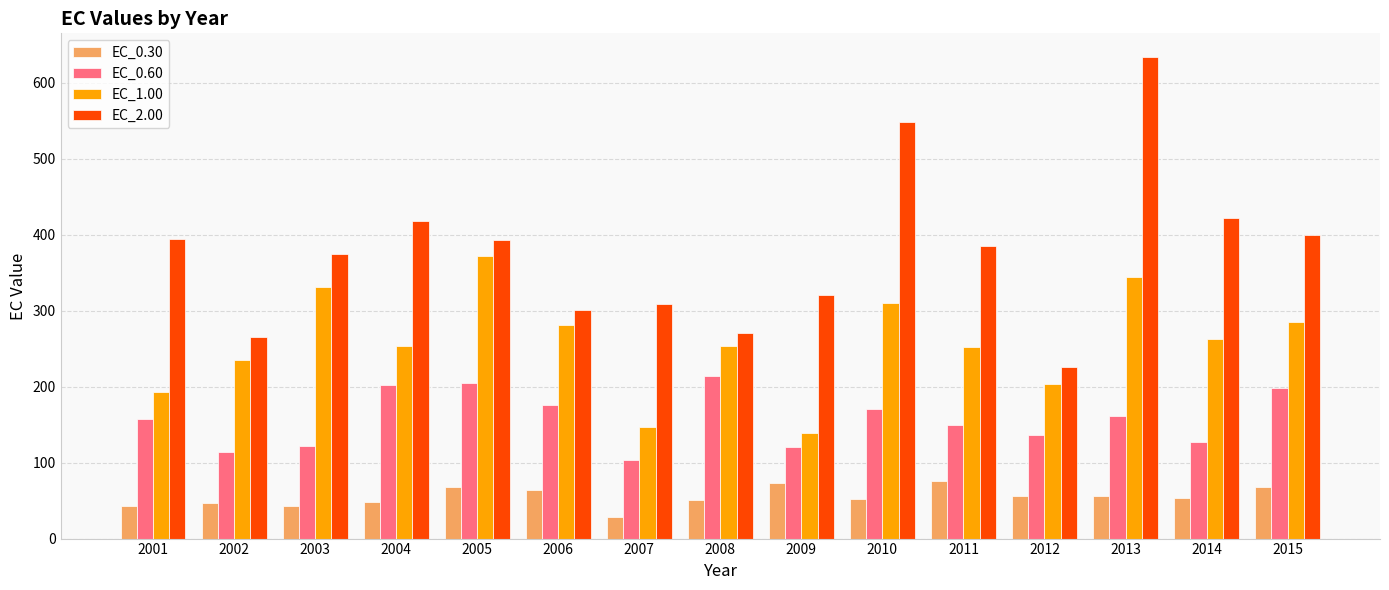

What is the greatest value displayed?

633.4